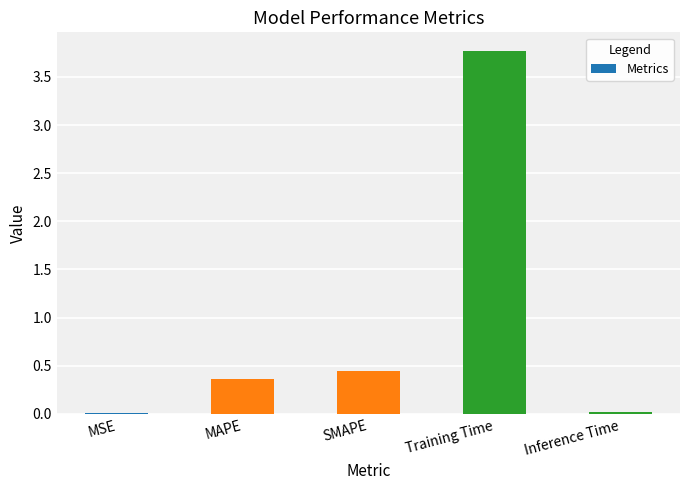

What is the sum of the values at Training Time and SMAPE?

4.2